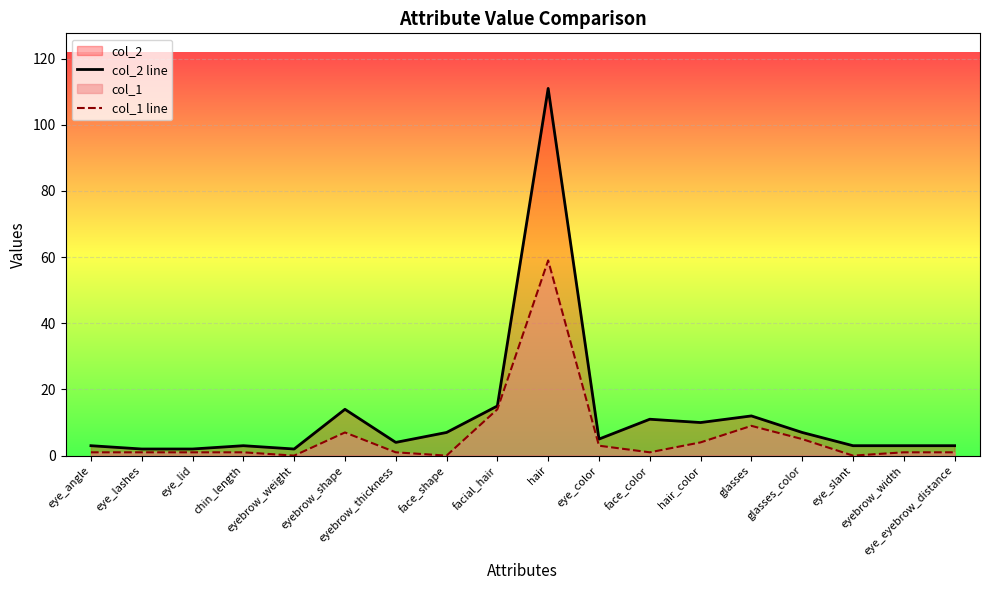

What is the label of the 8th point from the left?

face_shape